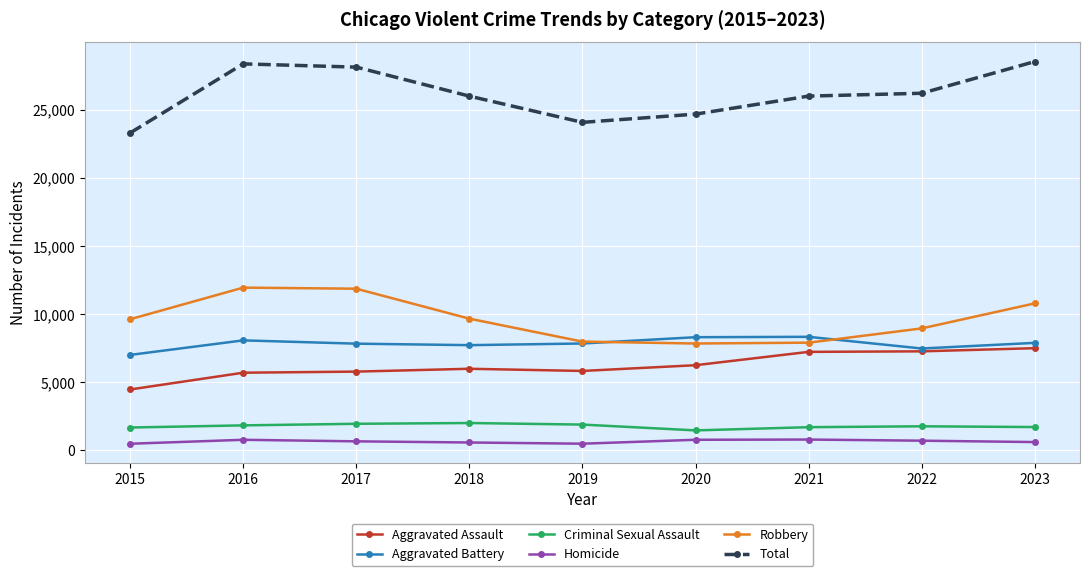

Which series has the largest total across all categories?

Total